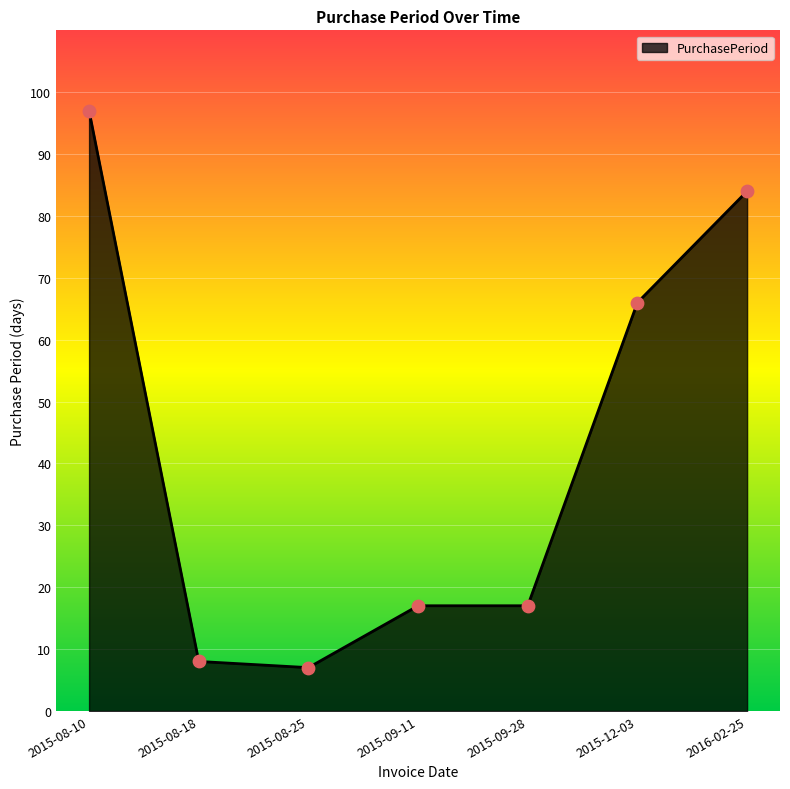

What is the change in value from 2015-08-25 to 2015-09-11?

+10